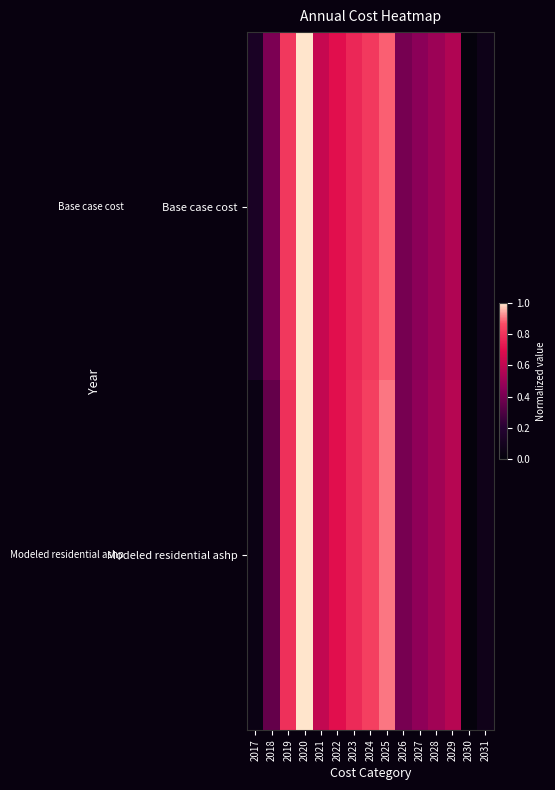

Reading left to right, what are all the values shown in this chart?

Base case cost: 2017=0.1	2018=0.4	2019=0.8	2020=1.0	2021=0.6	2022=0.7	2023=0.8	2024=0.8	2025=0.9	2026=0.4	2027=0.4	2028=0.5	2029=0.6	2030=0.0	2031=0.1
Modeled residential ashp: 2017=0.0	2018=0.4	2019=0.8	2020=1.0	2021=0.6	2022=0.7	2023=0.8	2024=0.8	2025=0.9	2026=0.4	2027=0.5	2028=0.5	2029=0.6	2030=0.0	2031=0.1